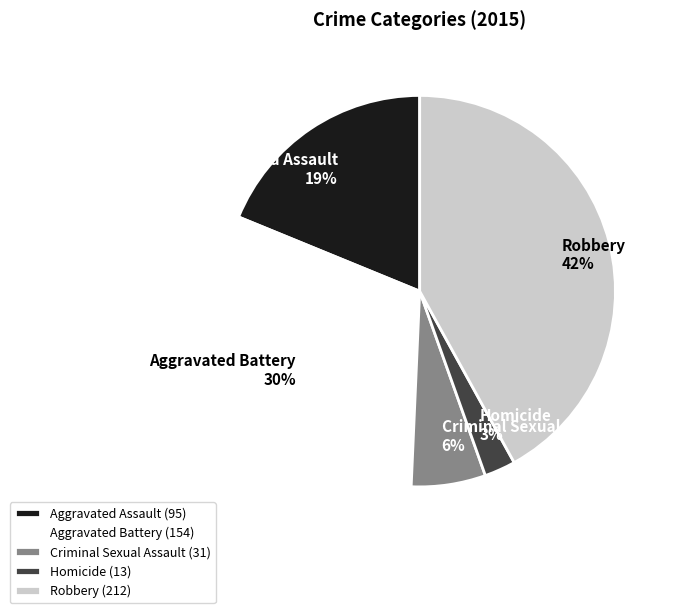

Approximately how many times larger is the value at Criminal Sexual Assault compared to Aggravated Battery?

0.2